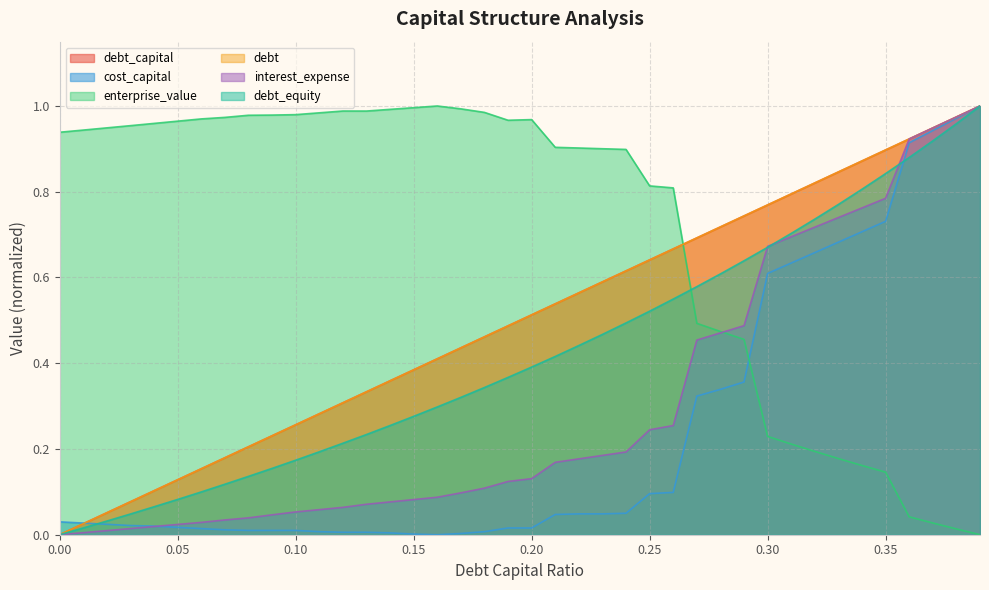

What is the difference between the maximum and minimum values in the debt series?

1.0